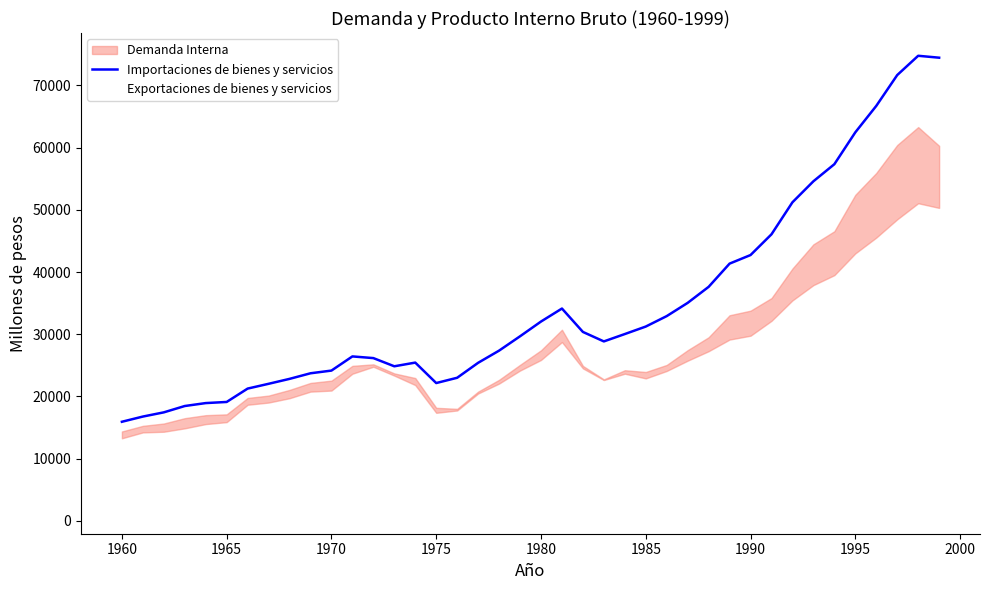

What is the minimum value for Importaciones de bienes y servicios?

15939